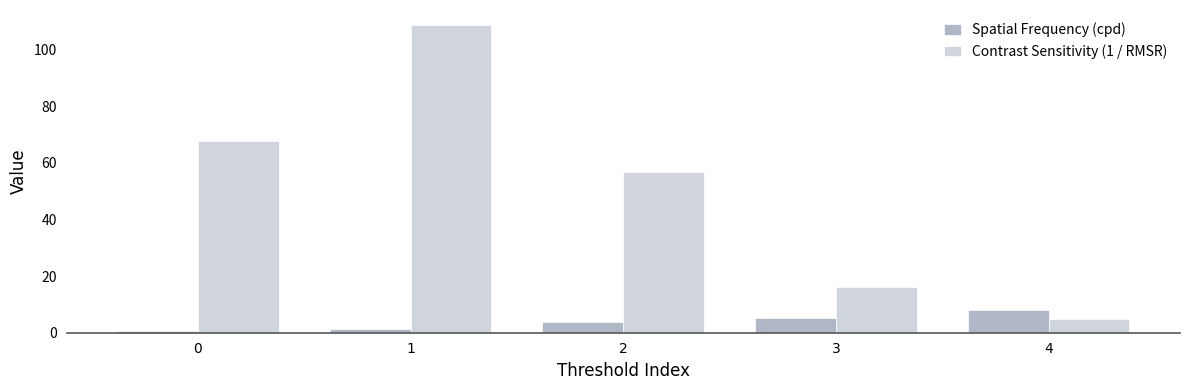

The value of Spatial Frequency (cpd) at 4 is 8.1. True or false?

True